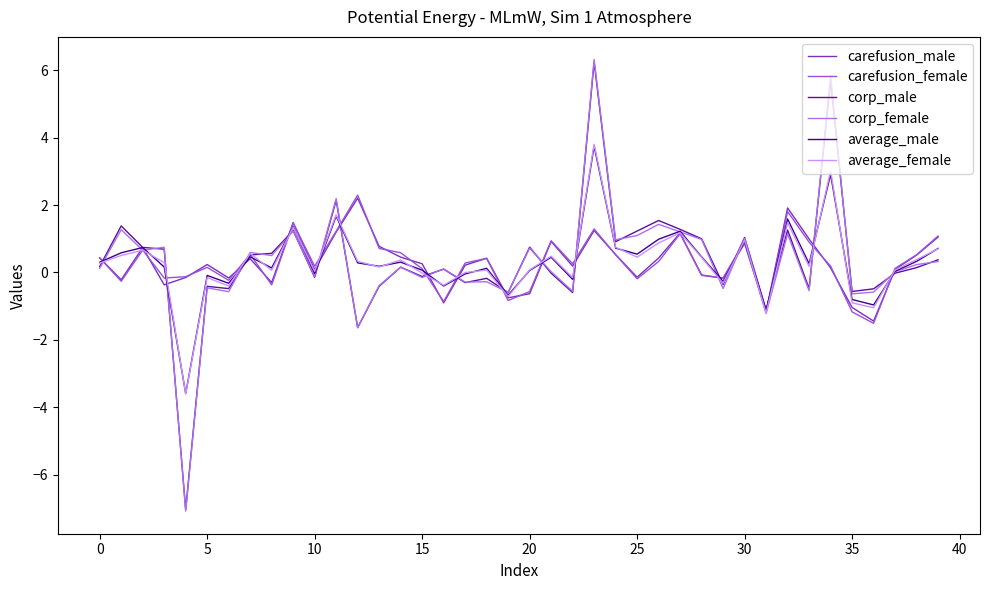

What is the lowest value of the corp_male series?

-7.0